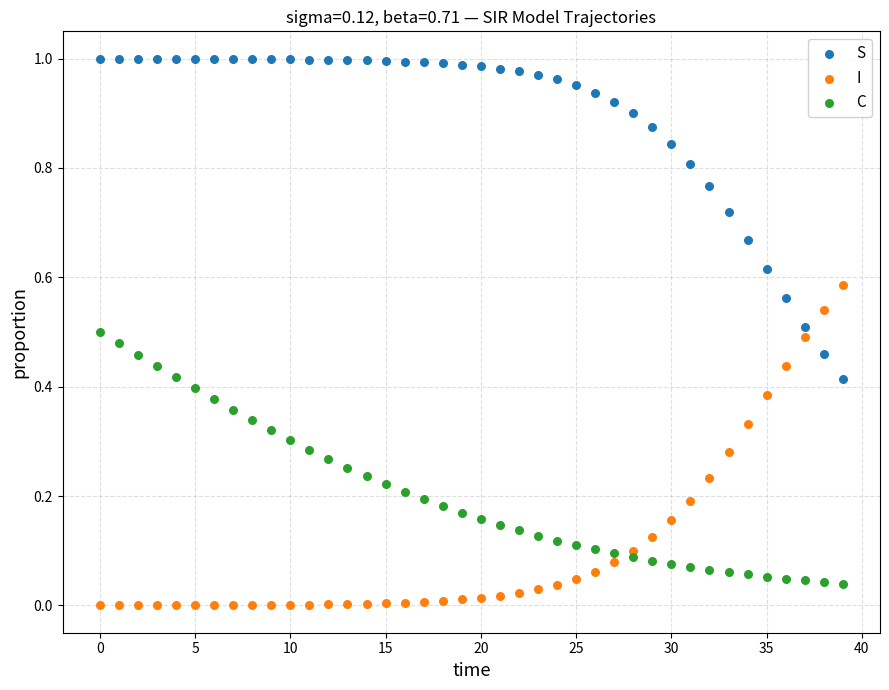

Which series contains the highest Y value?

S